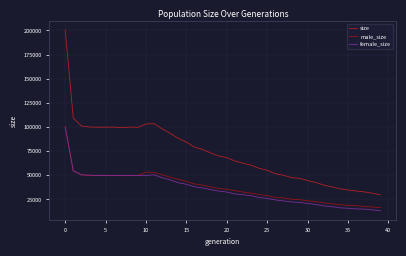

What is the difference between the second highest and minimum values in the size series?

79448